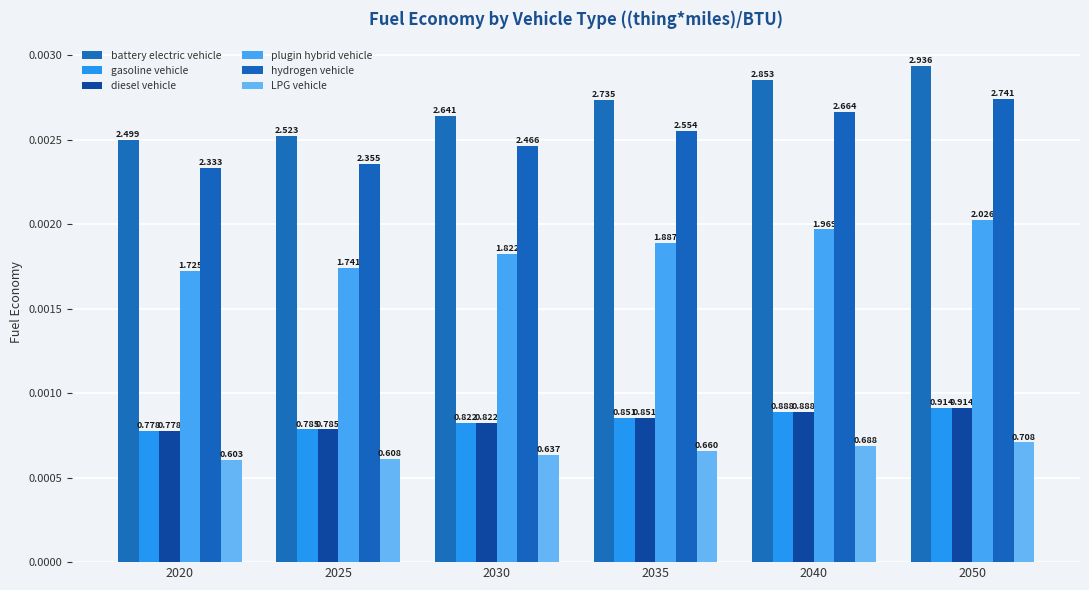

Rank the categories by hydrogen vehicle value from highest to lowest.

2050, 2040, 2035, 2030, 2025, 2020